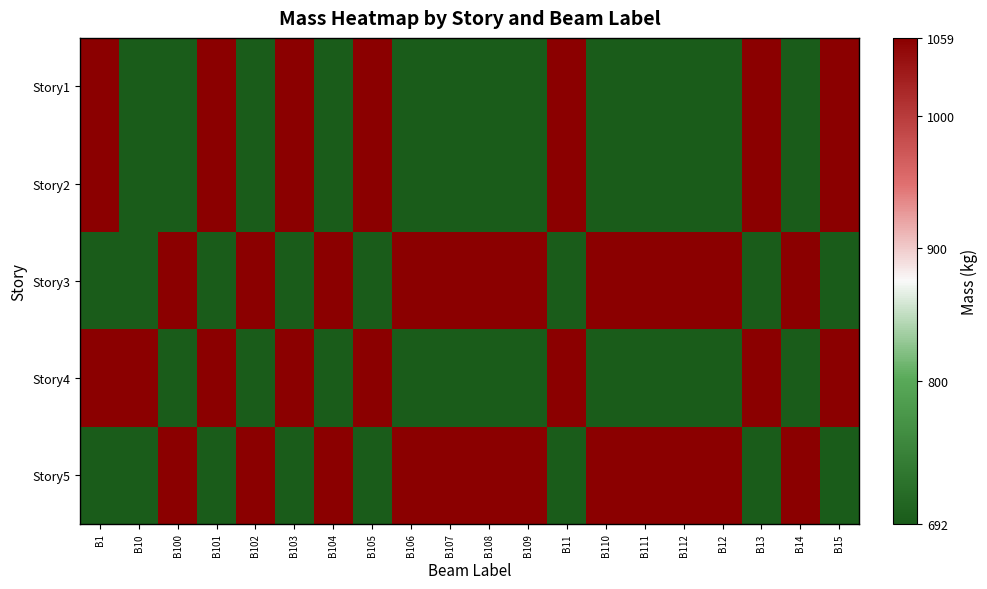

At how many categories does at least one series exceed 934?

20